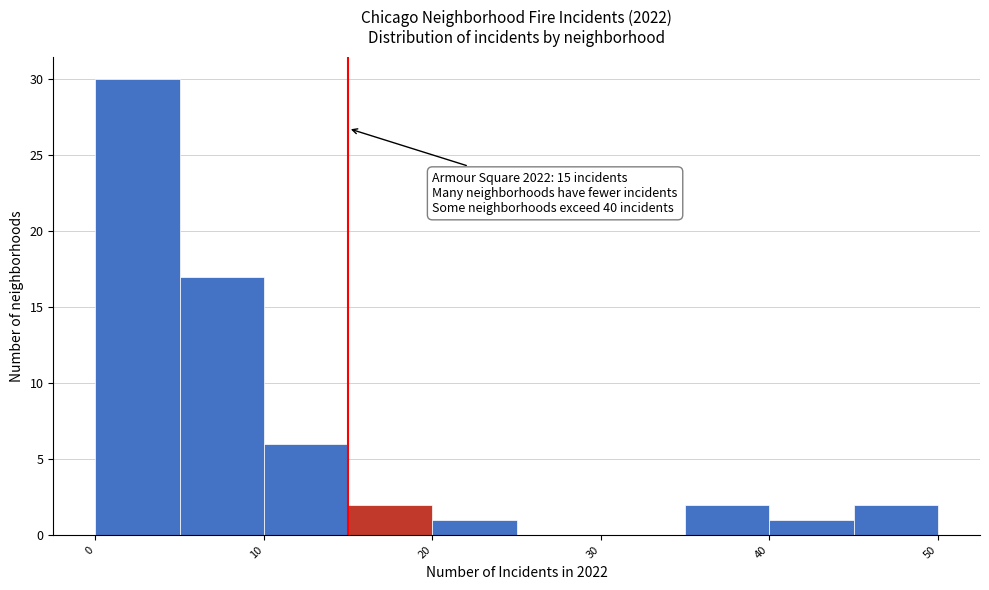

Which range on the x-axis has the tallest bar?

0 to 5